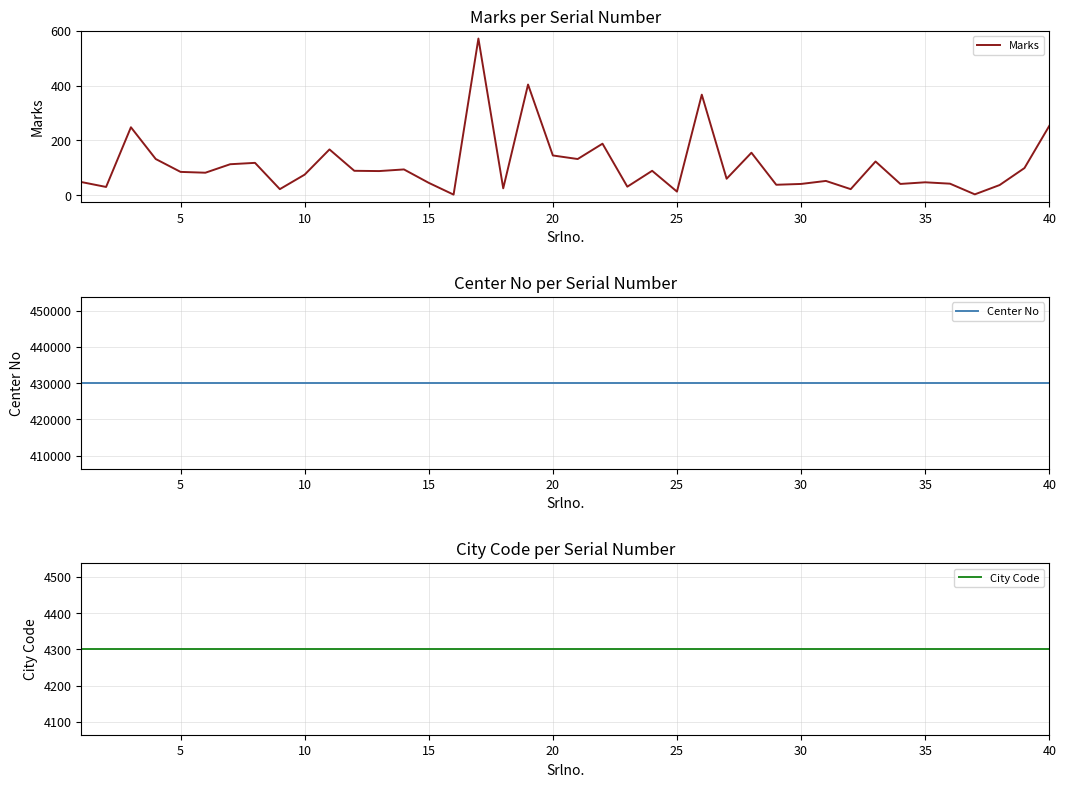

True or false: Marks has a value of 13 at 25.

True